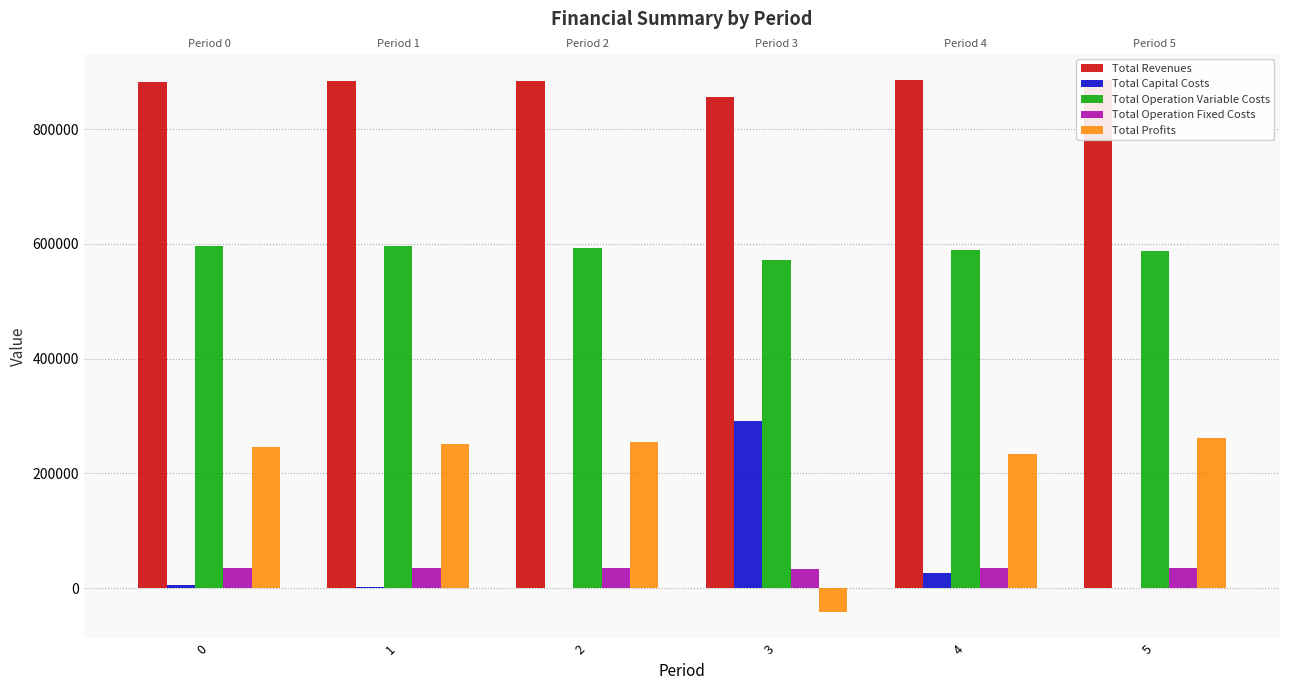

How many data points in Total Operation Fixed Costs are less than 34843?

2